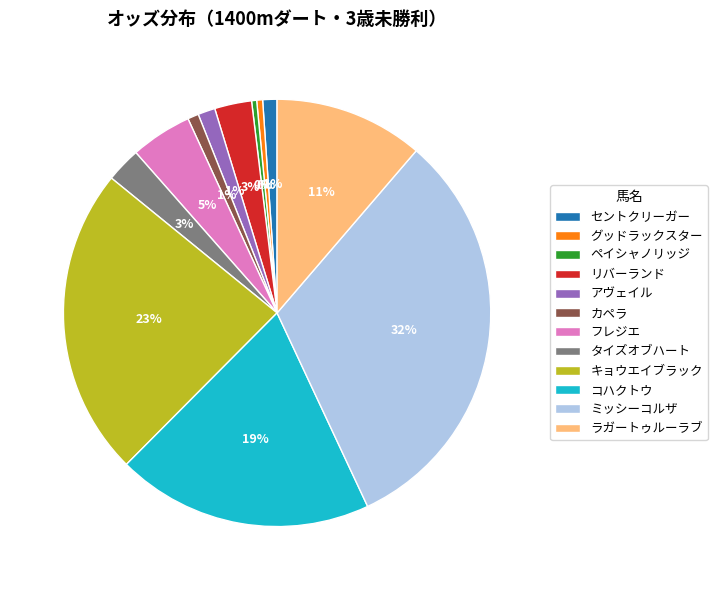

Combined, do コハクトウ and キョウエイブラック account for over 50%?

No